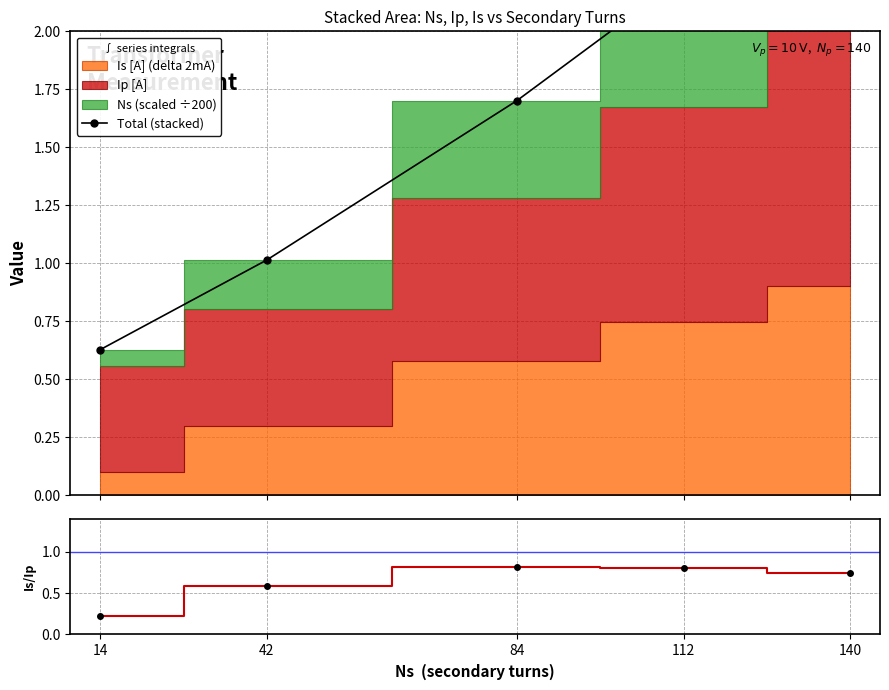

The value of Total (stacked) at 84 is 2.3. True or false?

False